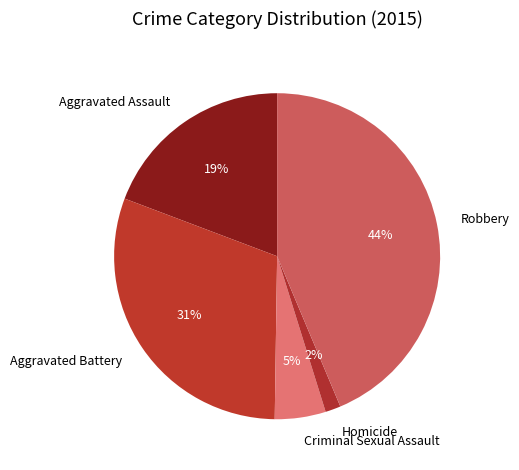

To the nearest percent, what is the average slice percentage?

20%